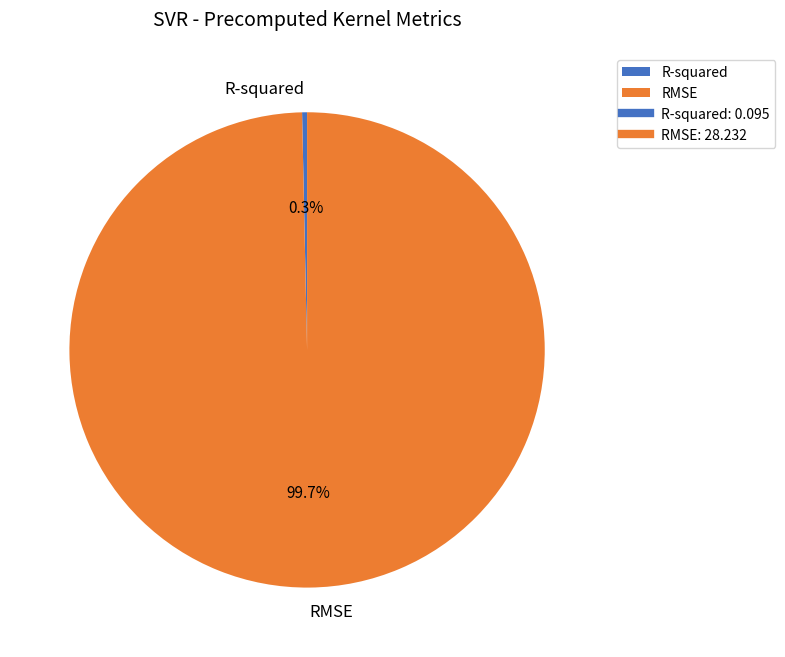

To the nearest percent, what is the difference between the R-squared and RMSE slice percentages?

99%